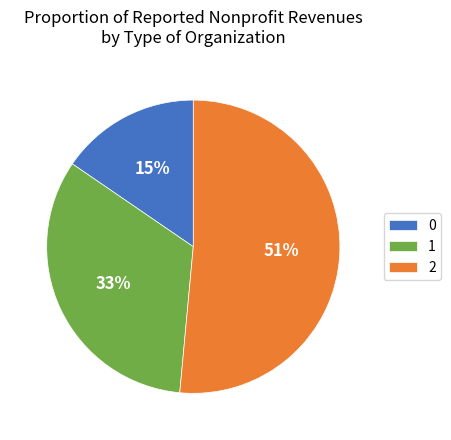

What is the majority slice?

2